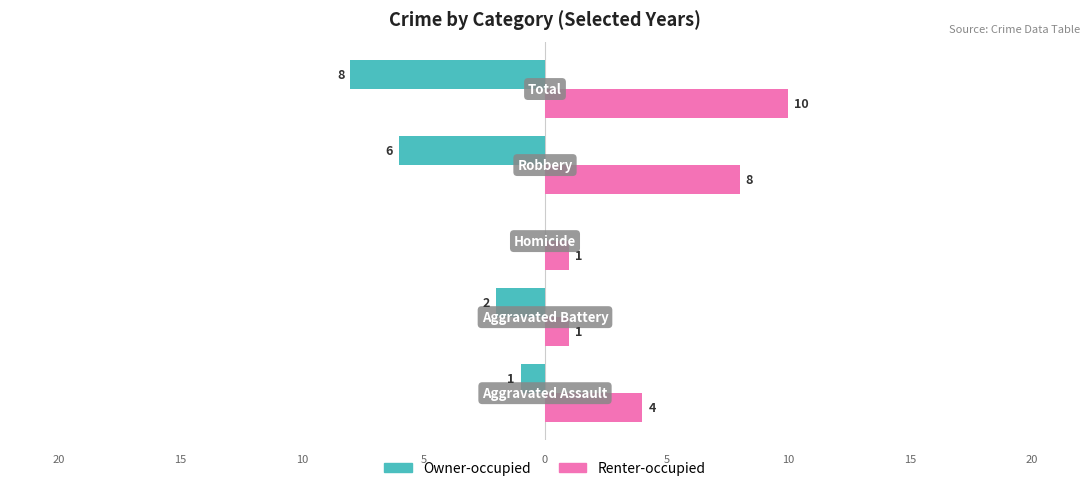

How many categories are shown in the chart?

5